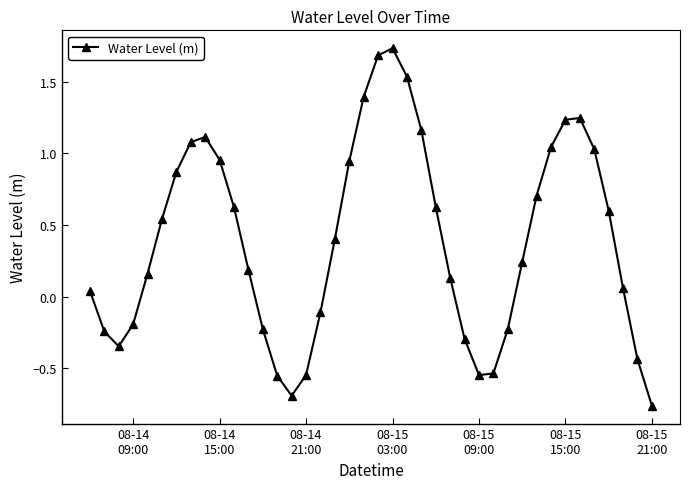

How many data points are less than 0?

14